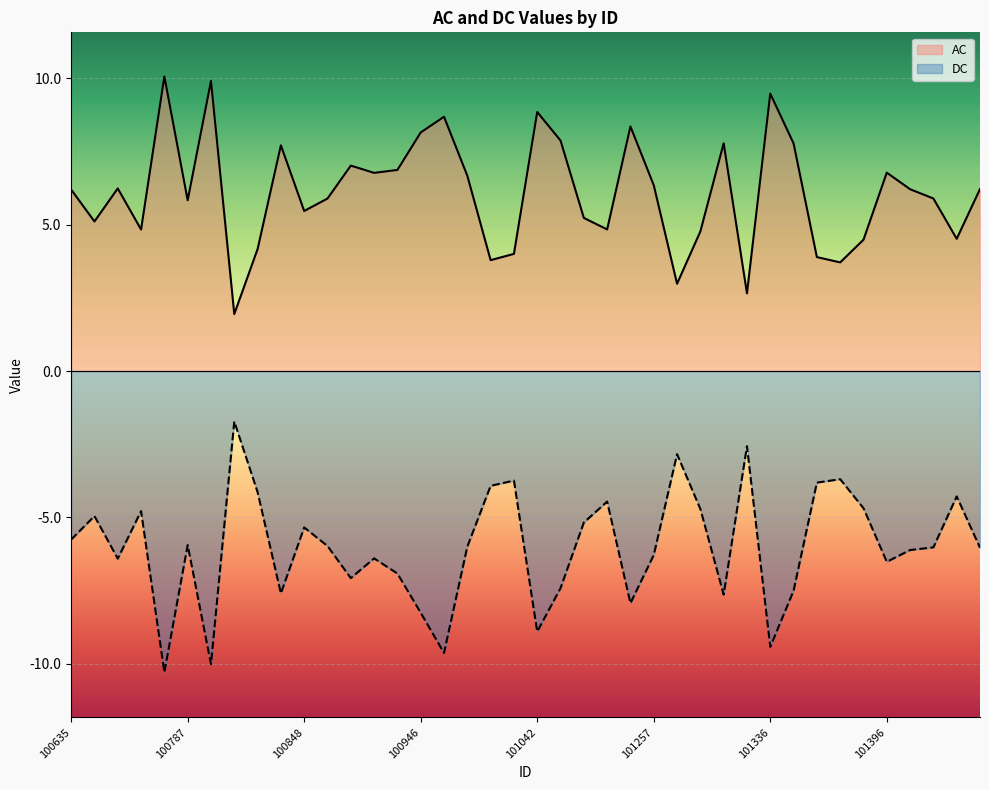

In AC, how many points are lower than both neighbors (excluding endpoints)?

12